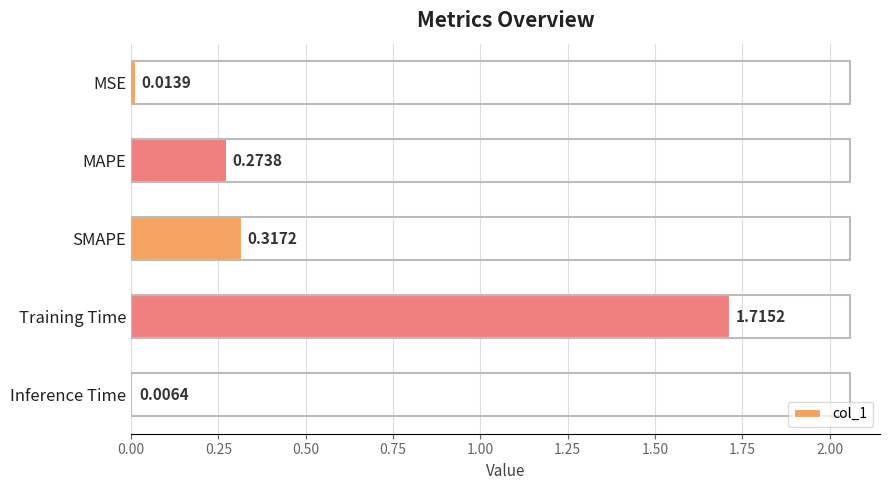

At which category does the chart reach its minimum across all series?

Inference Time